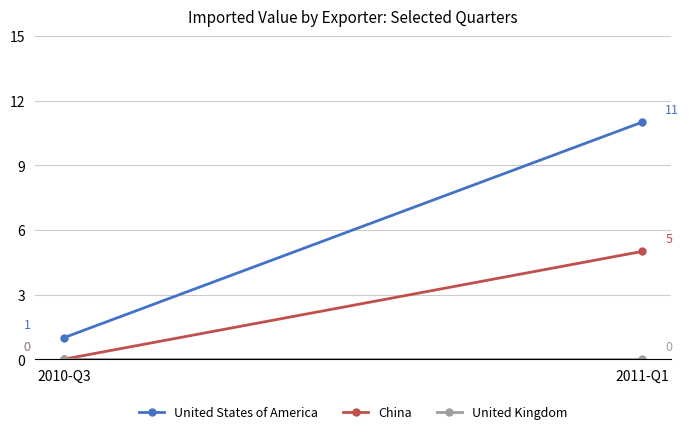

What is the total value across all series at 2010-Q3?

1